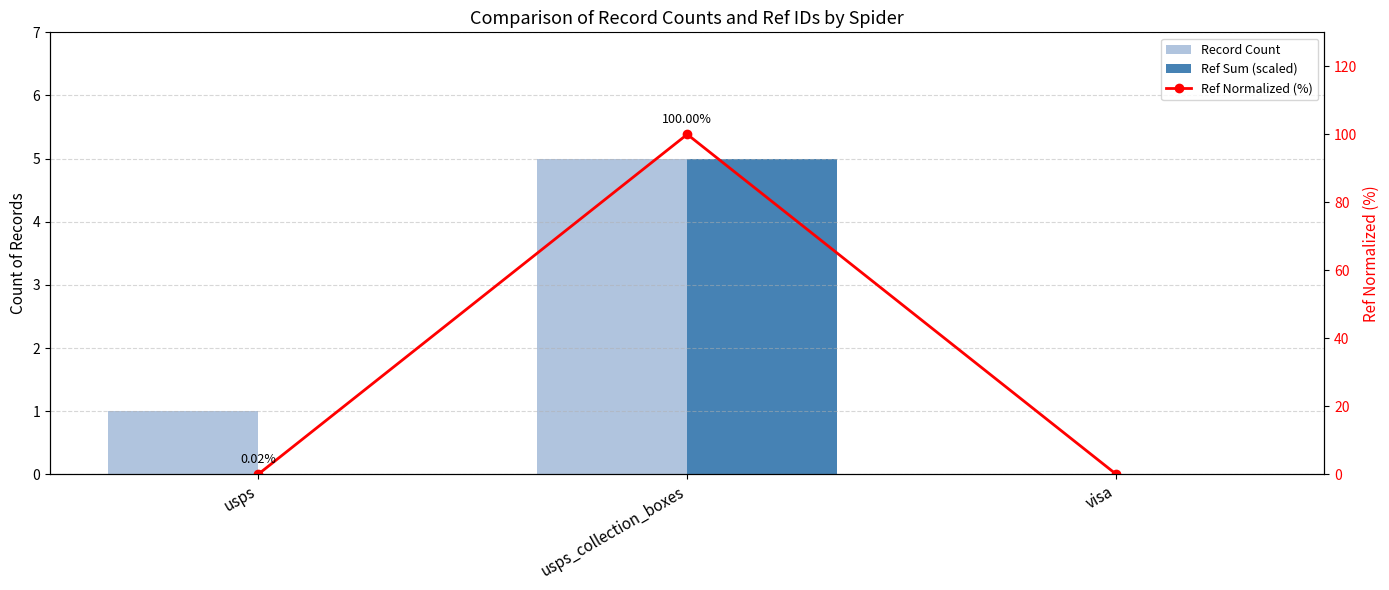

The Ref Normalized (%) series shows -30.5 at visa. True or false?

False